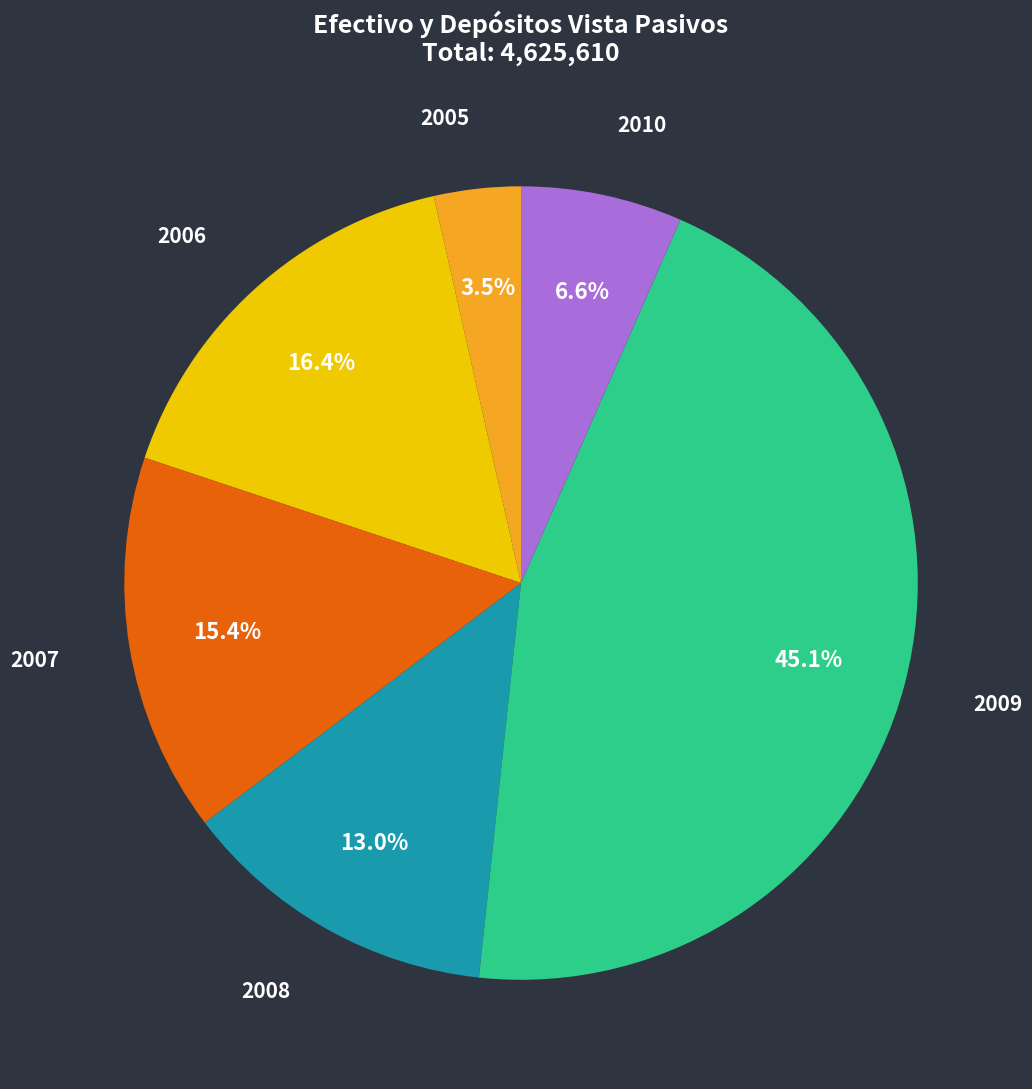

Is it true that 2010 is 7% of the pie?

True